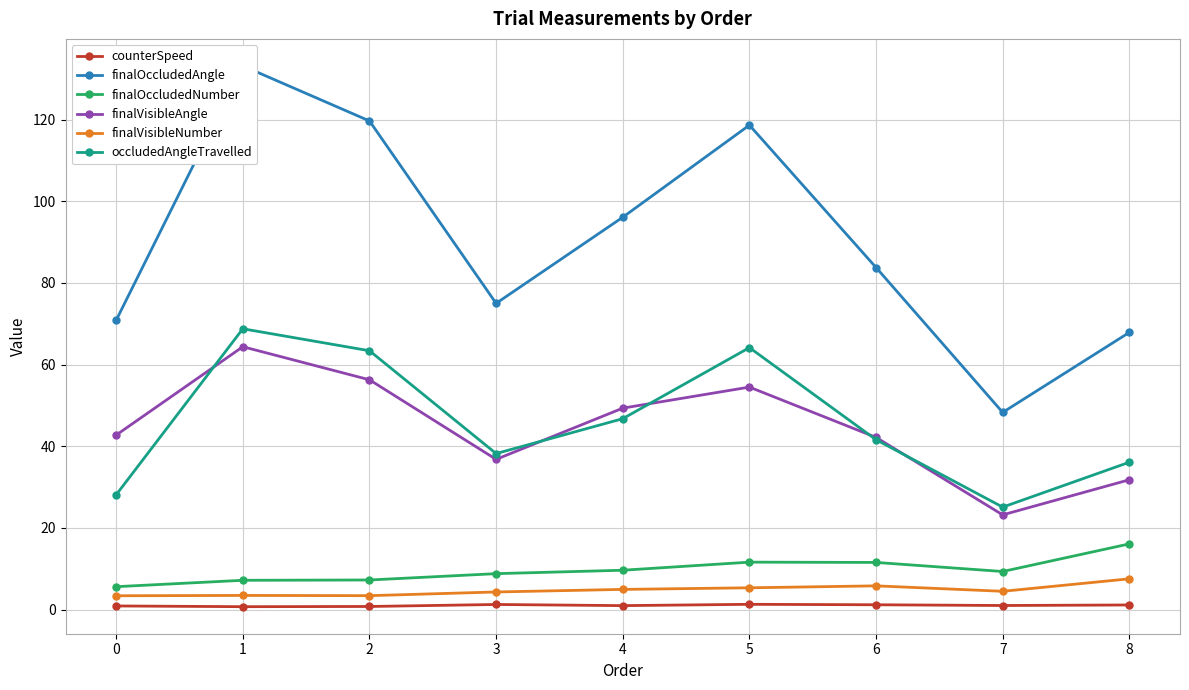

What is the value of the finalOccludedNumber point at the 3rd from the left?

7.2